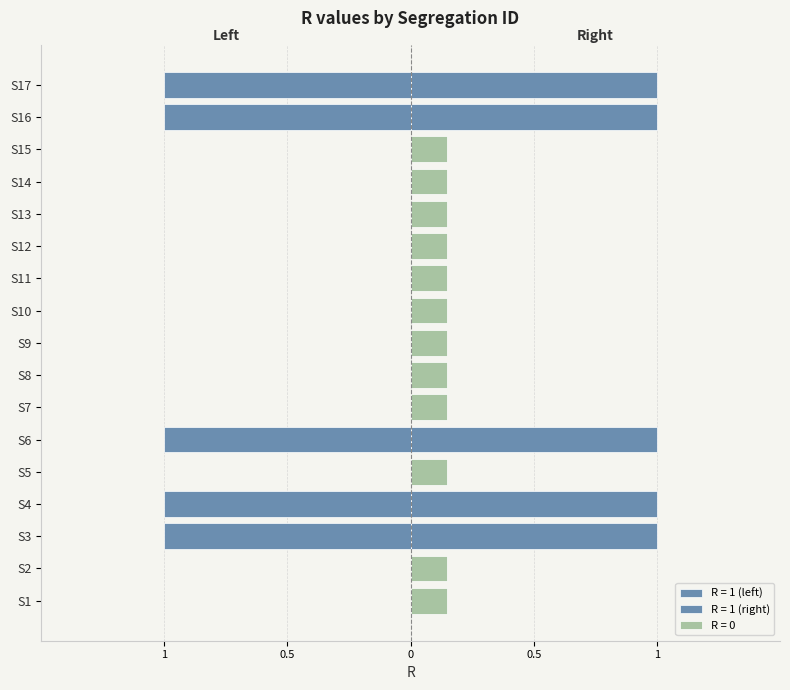

Reading left to right, what are all the values shown in this chart?

0	0	-1	-1	0	-1	0	0	0	0	0	0	0	0	0	-1	-1